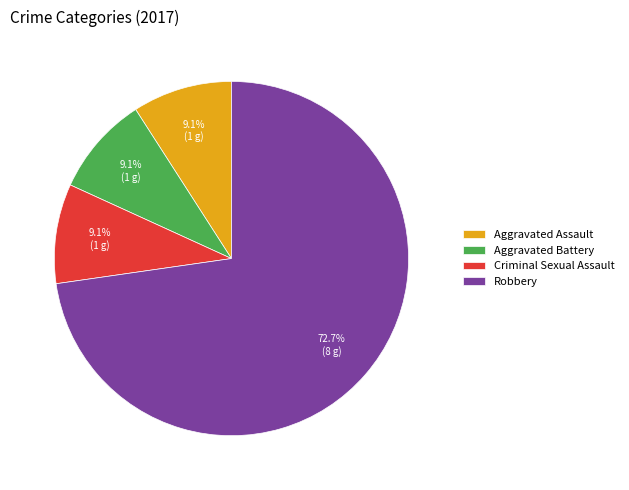

The Robbery slice represents 73% of the pie. True or false?

True